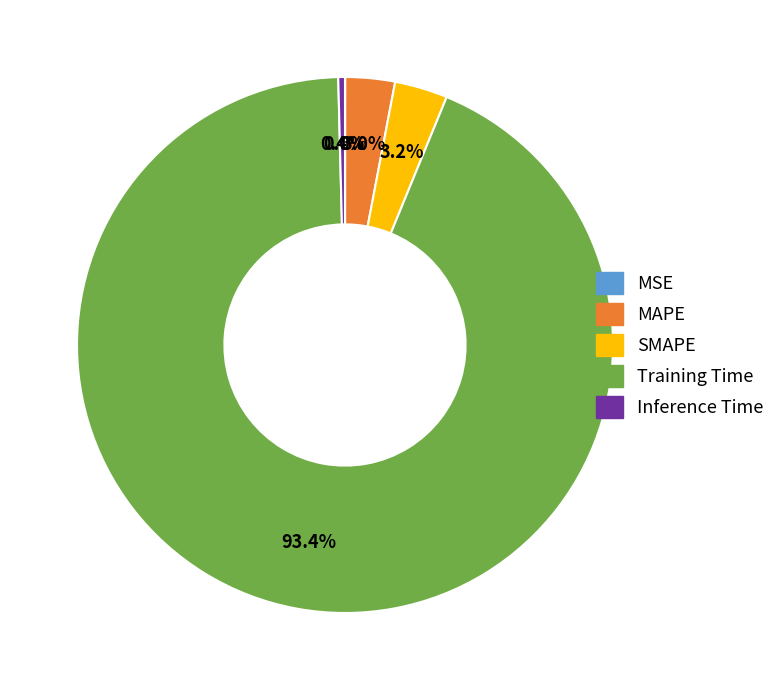

Does any single category account for the majority?

Yes